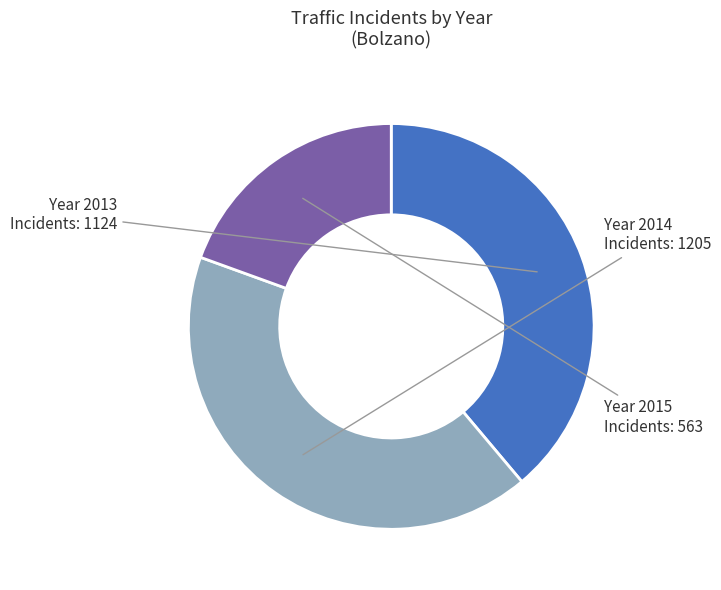

Does any single category account for the majority?

No